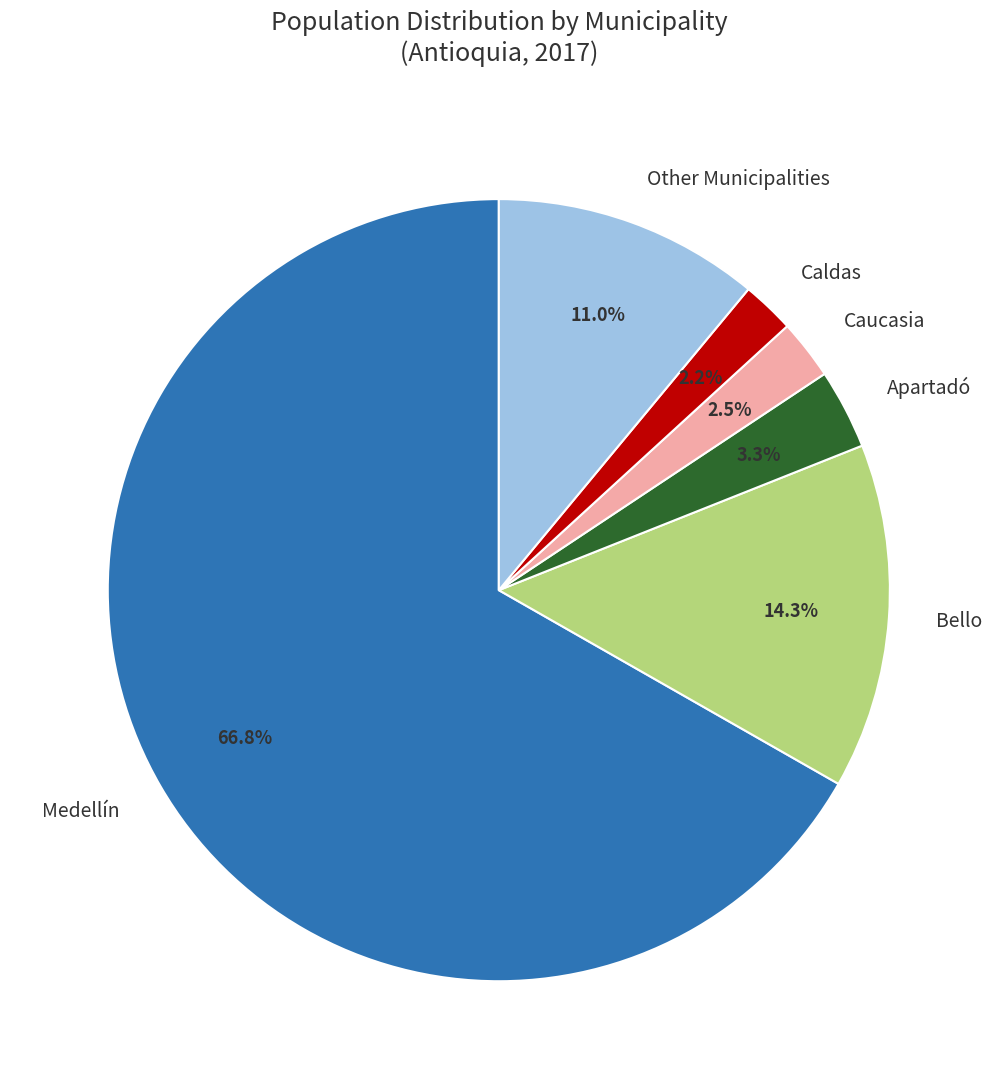

What portion of the pie excludes Apartadó?

96.7%